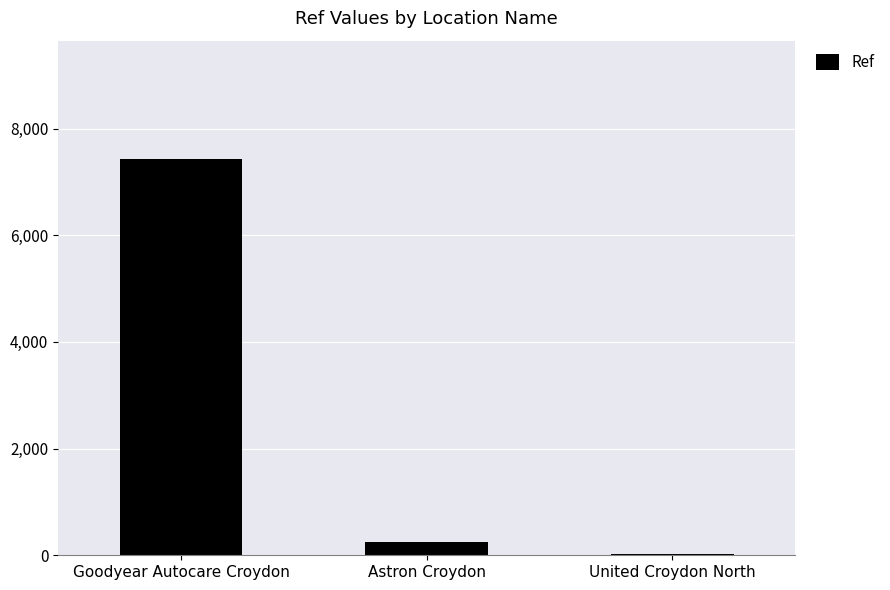

Reading left to right, transcribe all the data shown in this chart.

7423	249	21